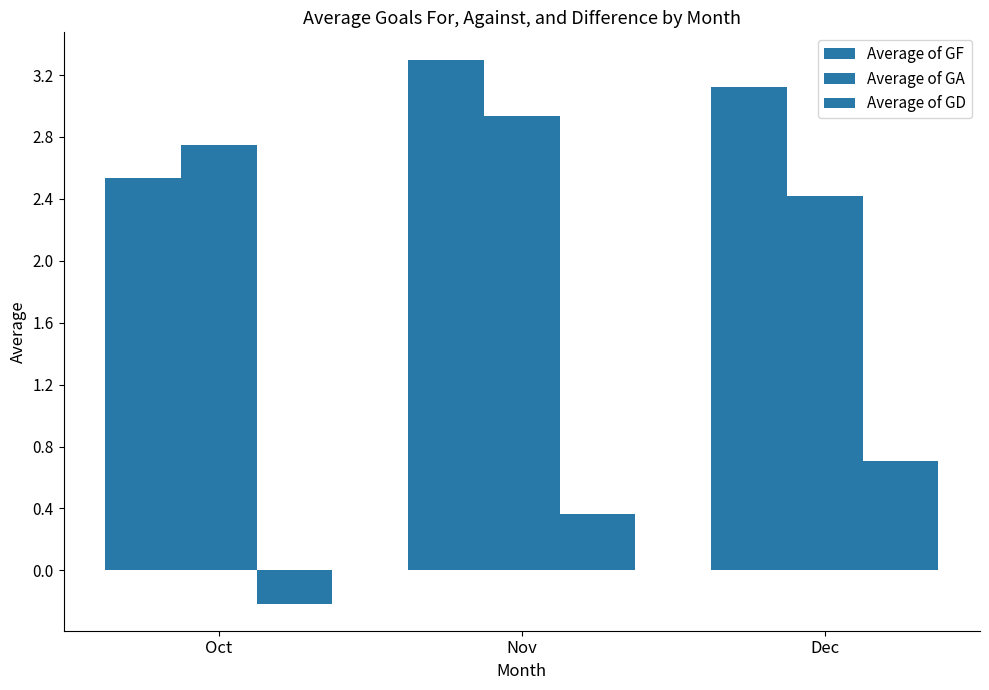

What is the difference between the maximum and second lowest values in the Average of GA series?

0.2